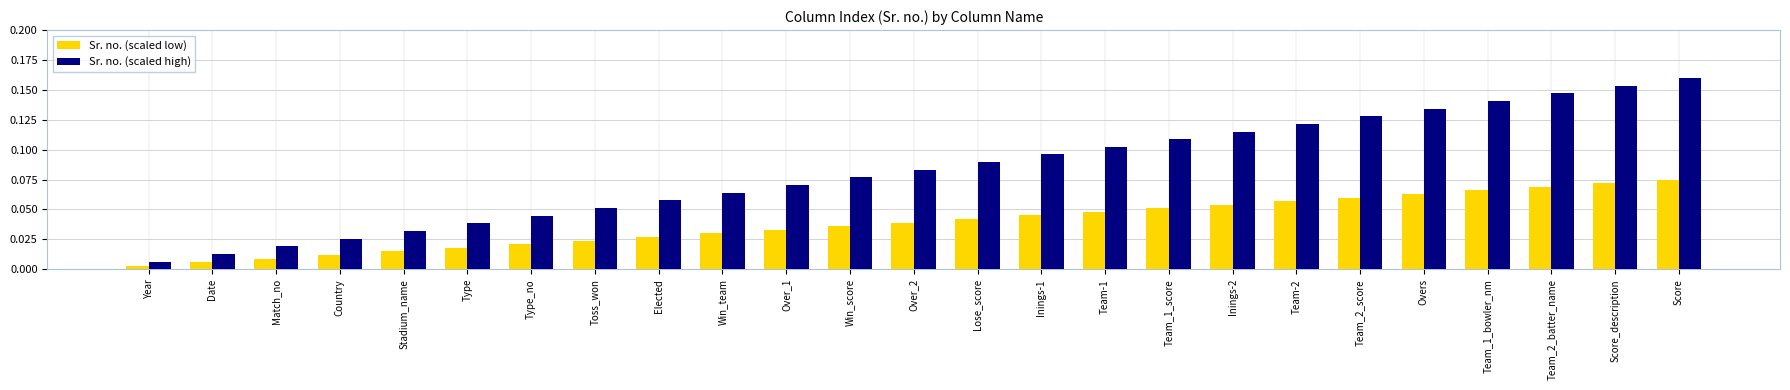

At Country, list the series in order from largest to smallest.

Sr. no. (scaled high), Sr. no. (scaled low)